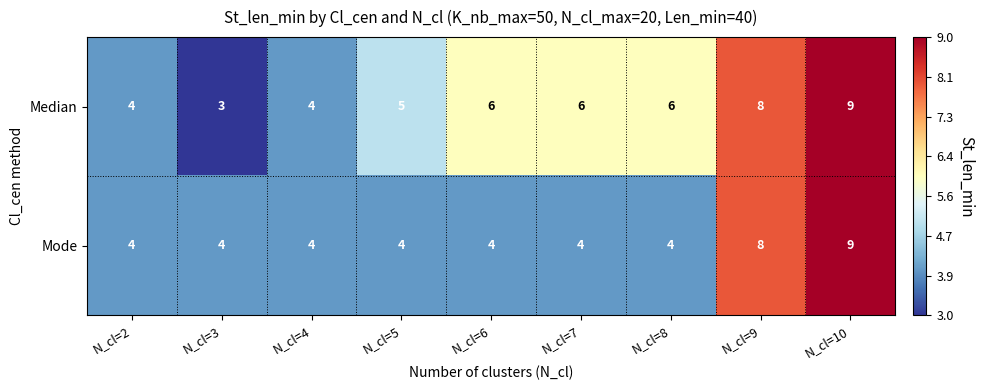

What is the maximum value shown in the chart?

9